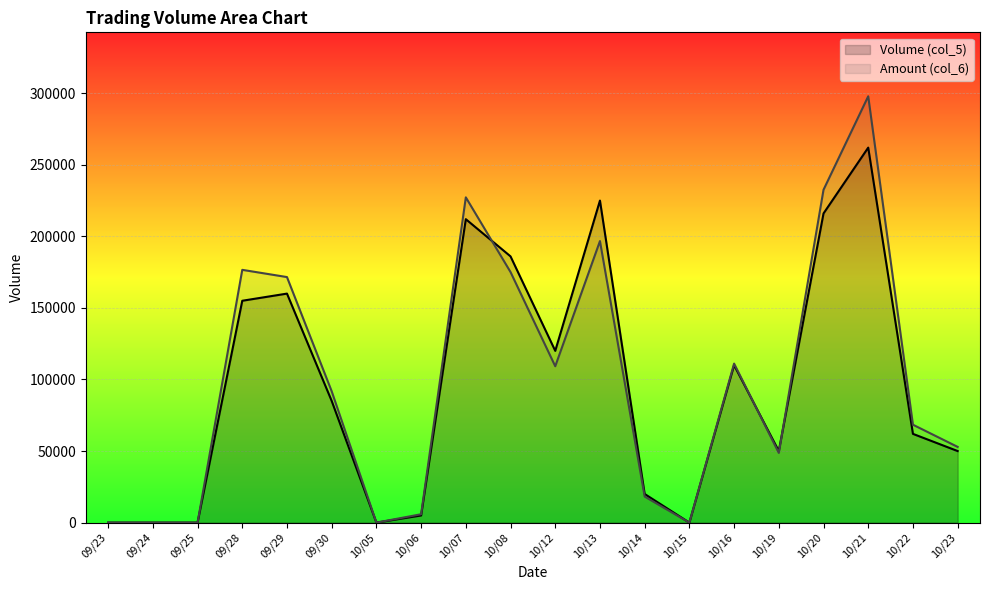

How many interior local valleys does the Volume (col_5) series have?

4